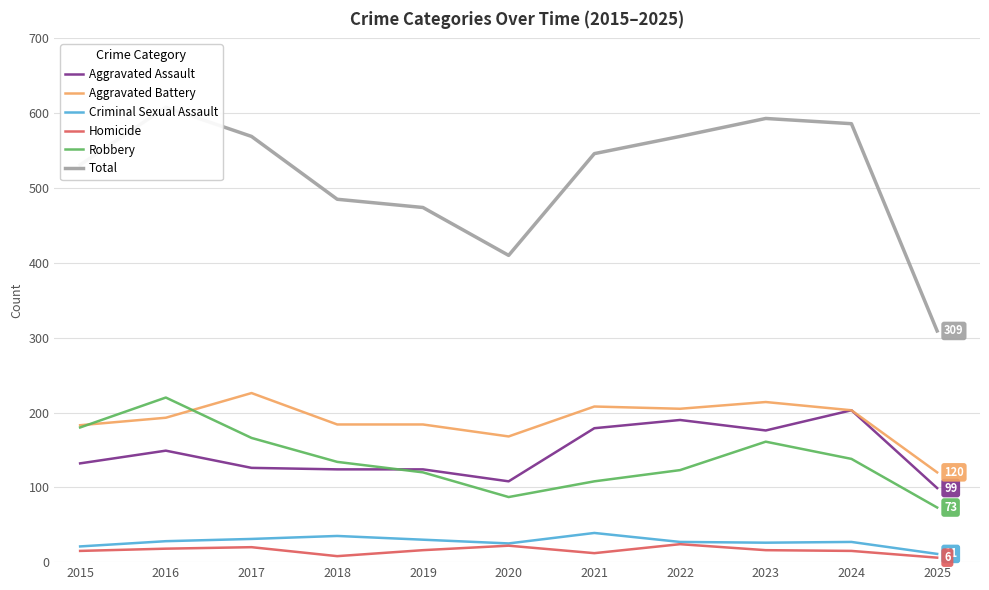

What is the value of the Aggravated Battery point at the 5th from the left?

184